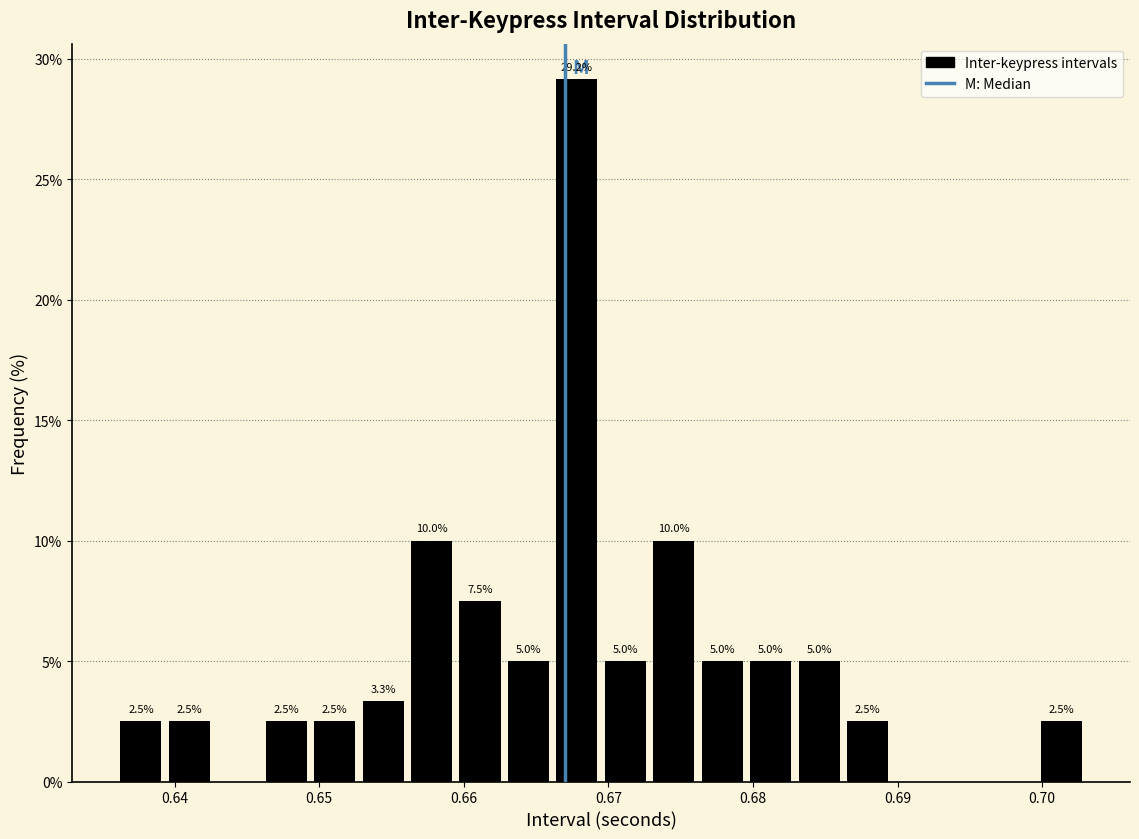

Read against the x-axis, roughly where is the centre of the tallest bar?

0.668